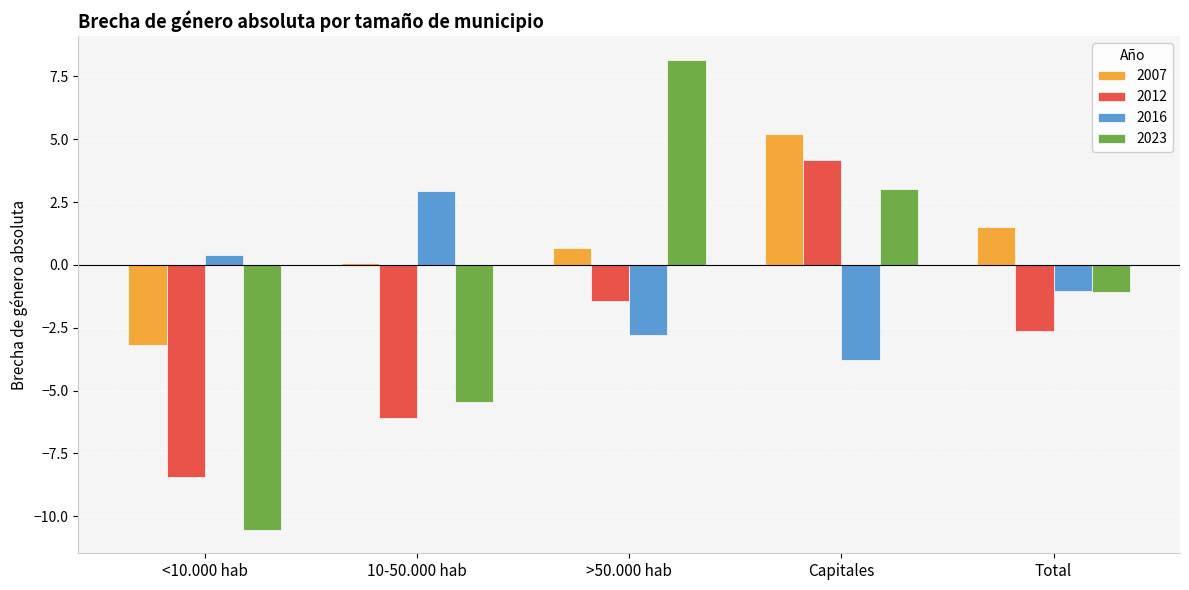

At which category is the sum across all series the highest?

Capitales